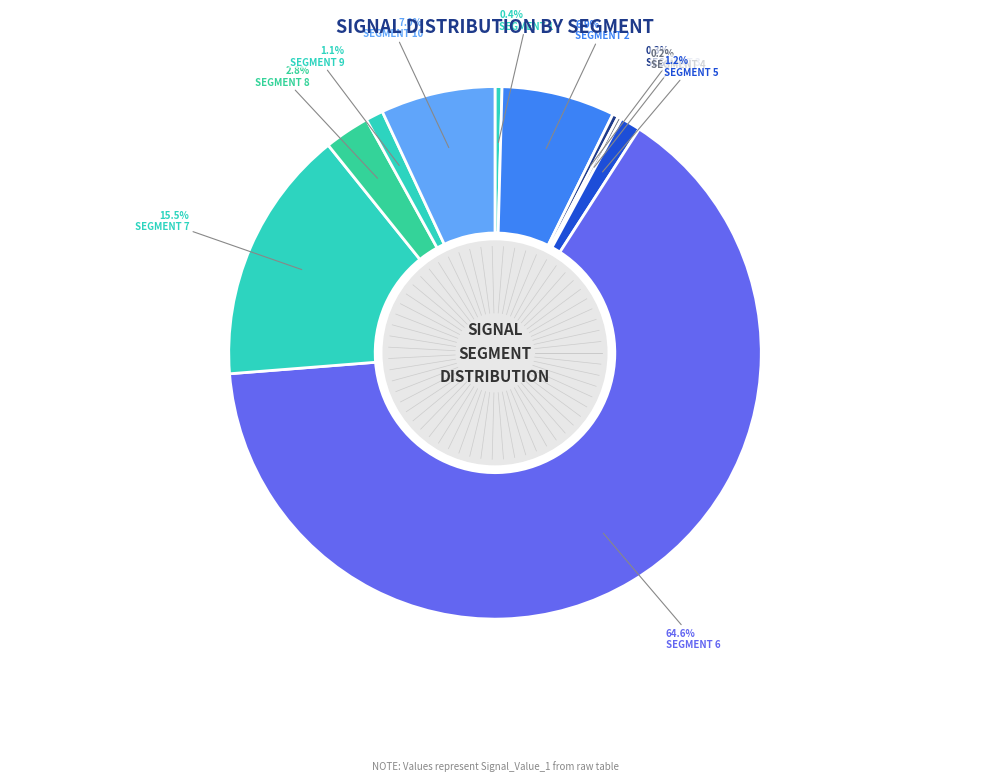

To the nearest percent, what is the difference between the largest and smallest slice percentages?

64%